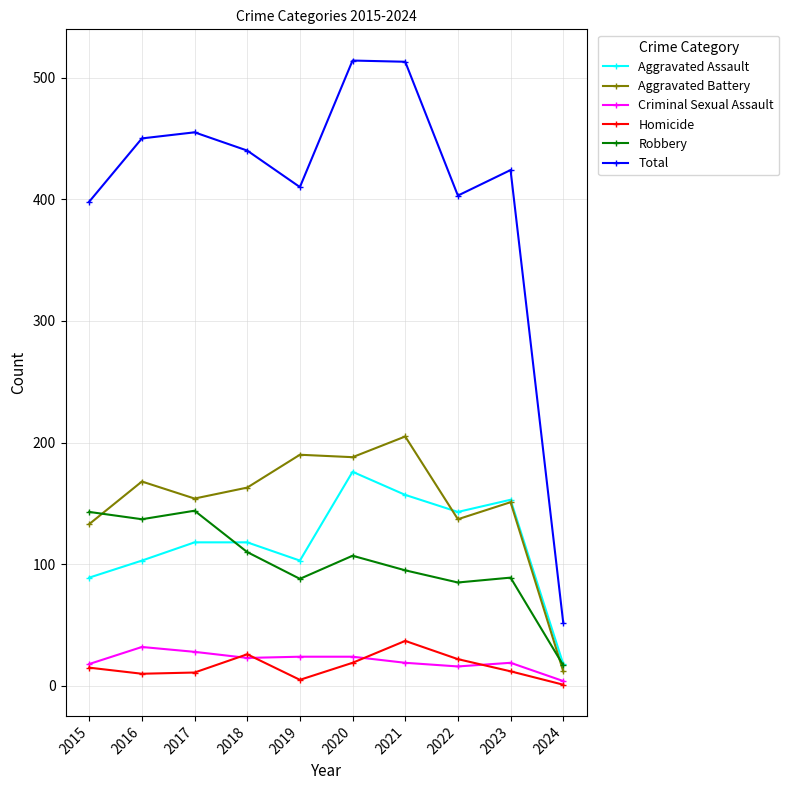

What is the average value of the Aggravated Assault series?

118